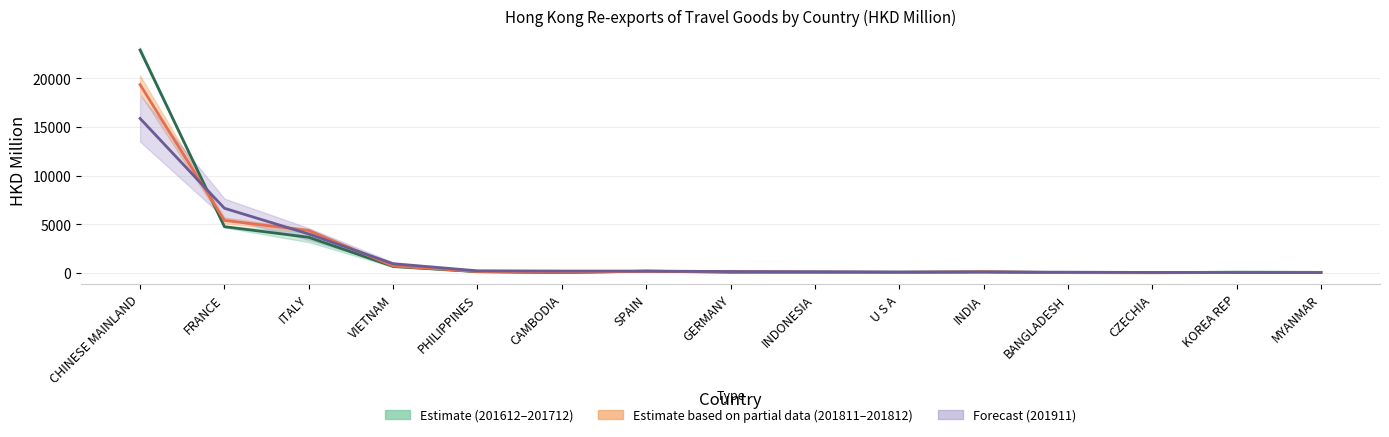

What is the smallest value displayed?

6.5